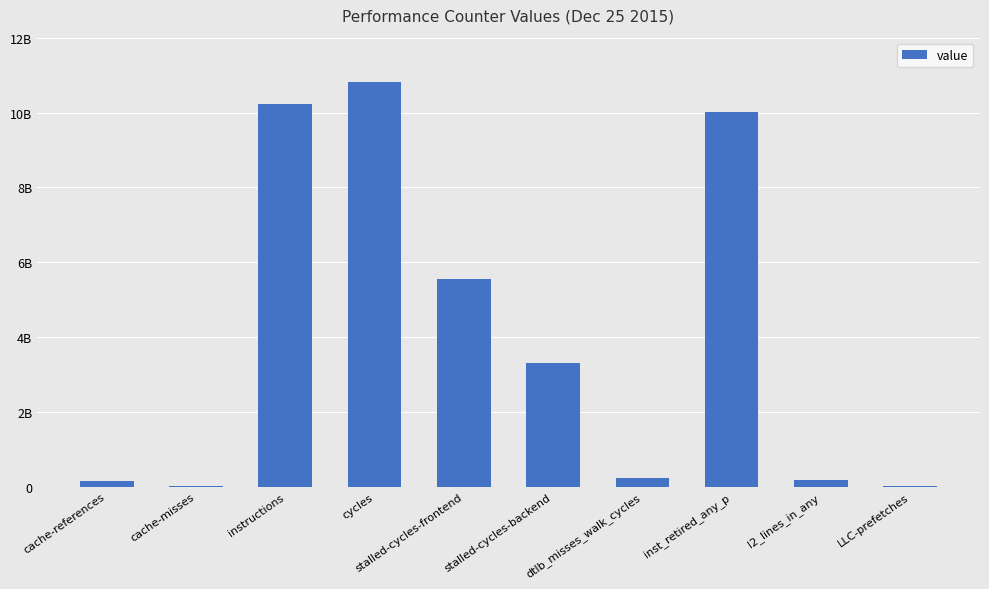

Read the value at cycles, to the nearest 100.

10804774800